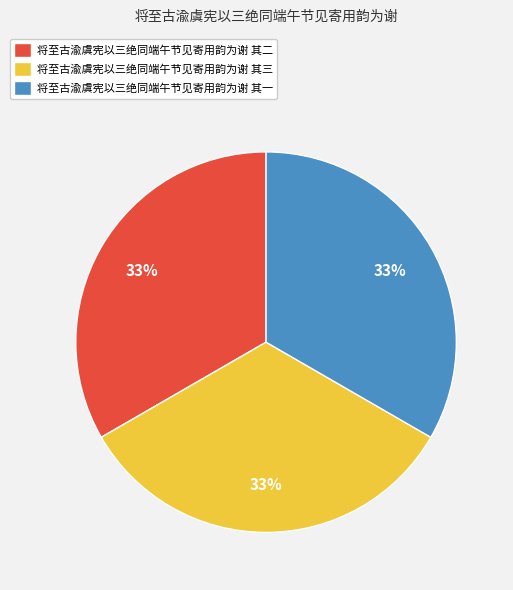

Combined, do 将至古渝虞宪以三绝同端午节见寄用韵为谢 其三 and 将至古渝虞宪以三绝同端午节见寄用韵为谢 其一 account for over 50%?

Yes